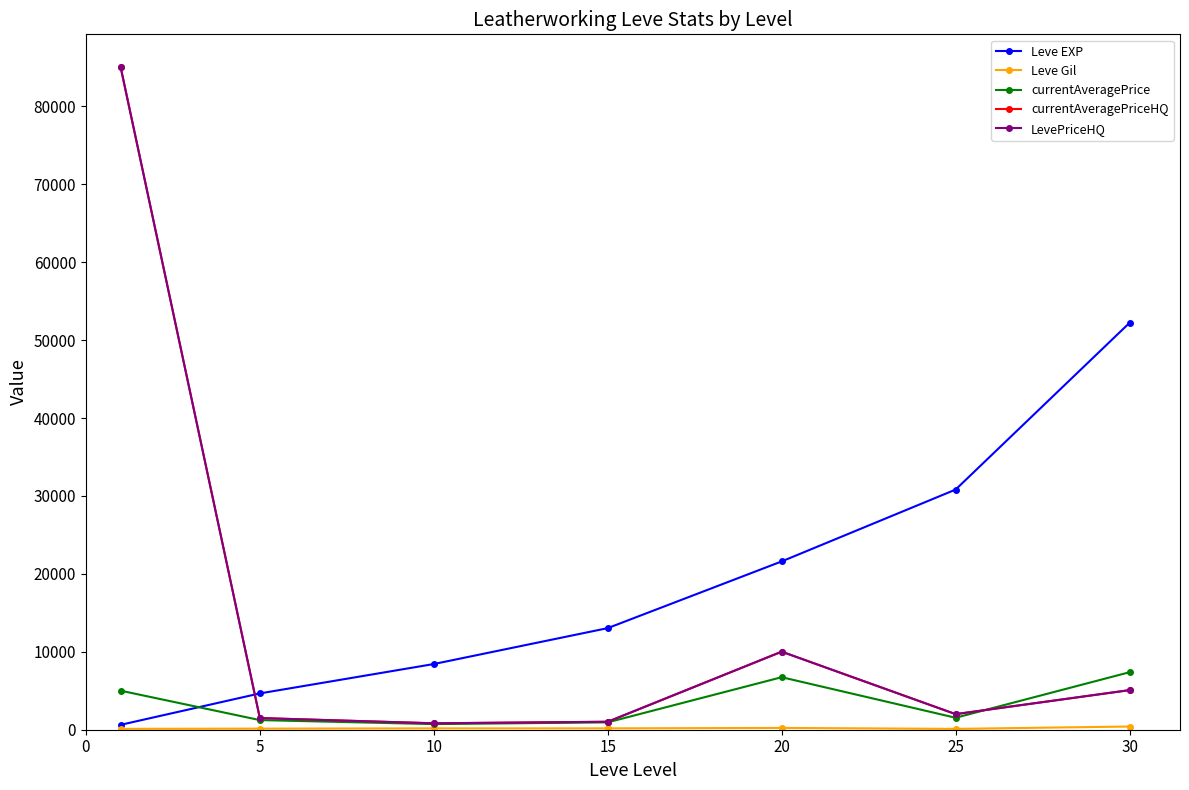

How many lines are shown in the chart?

5